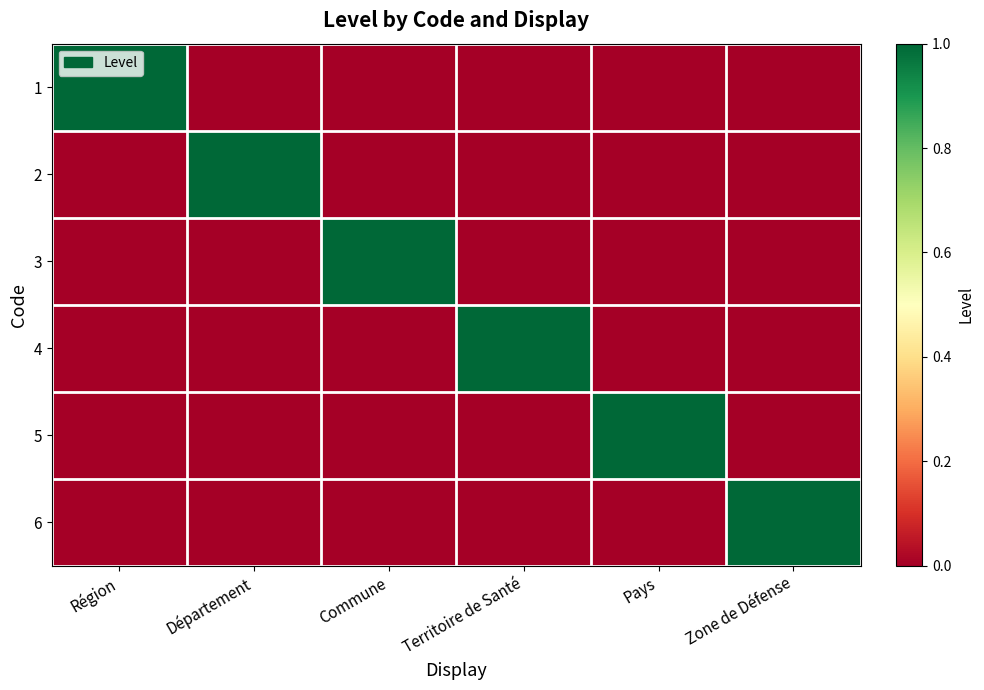

At which category is the sum across all series the highest?

Région